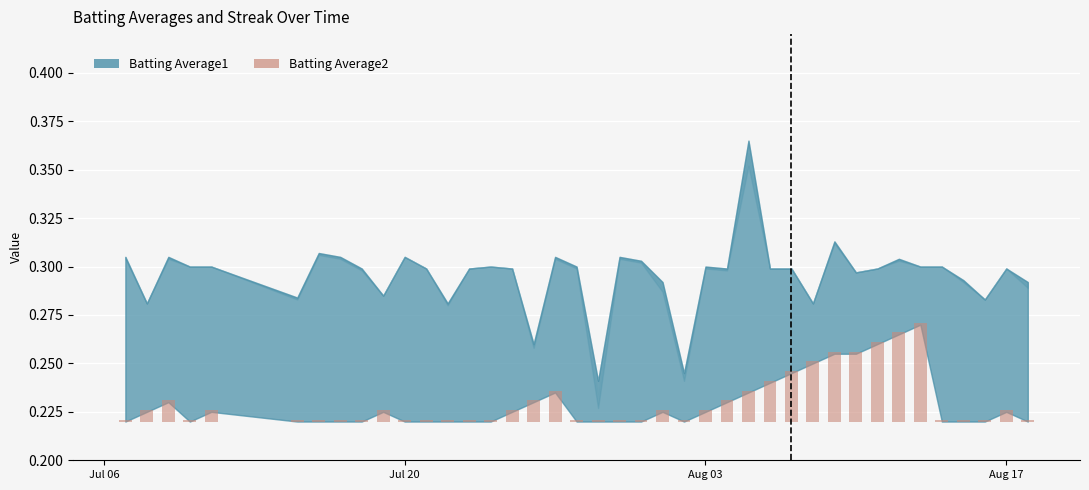

How many bars are there in total?

40